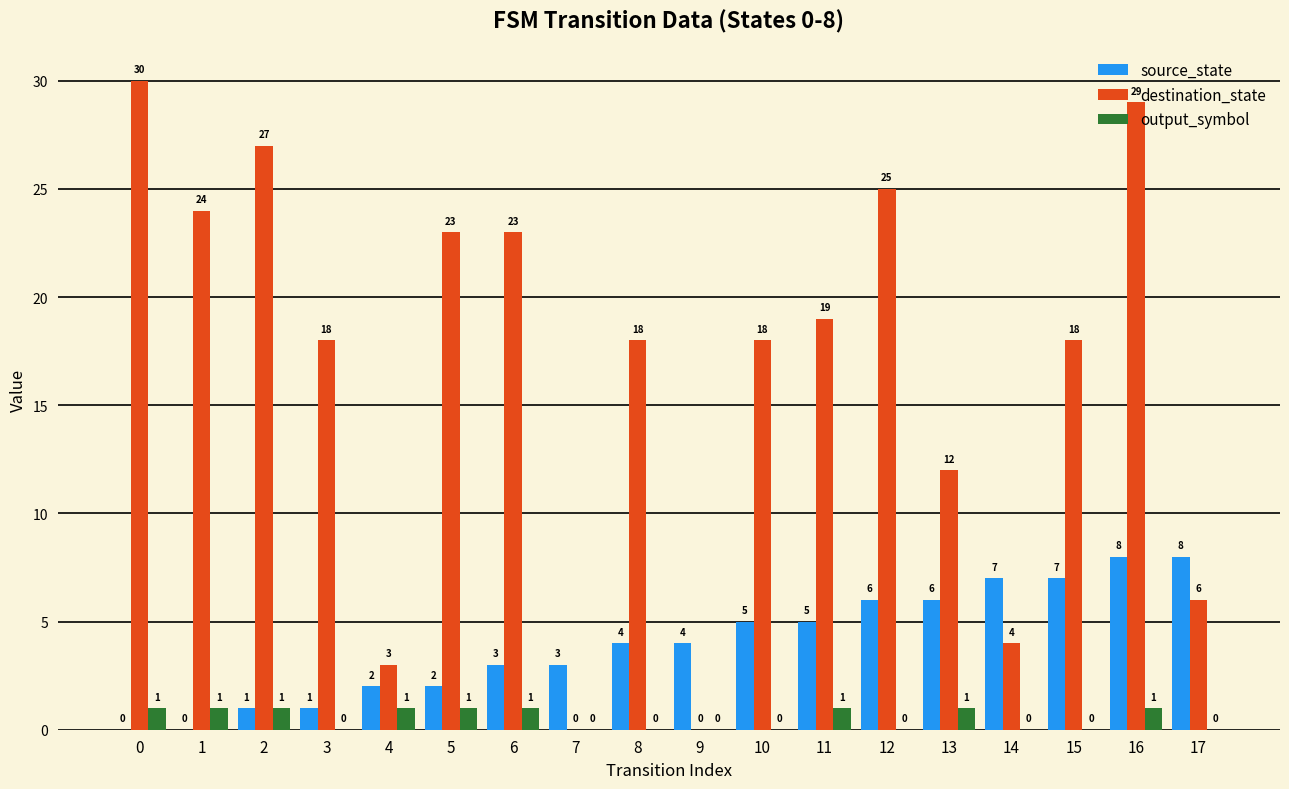

What is the maximum value shown in the chart?

30